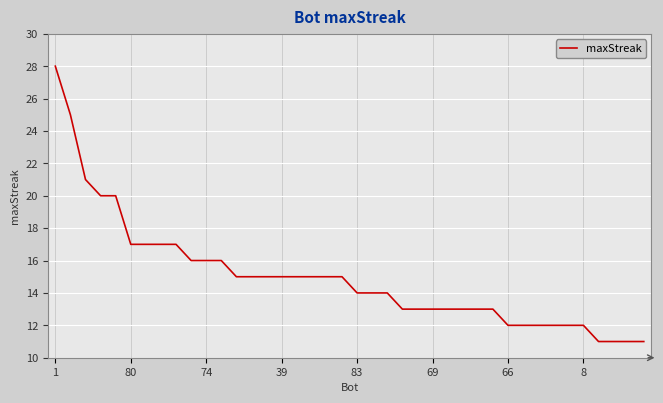

What is the minimum value shown in the chart?

11